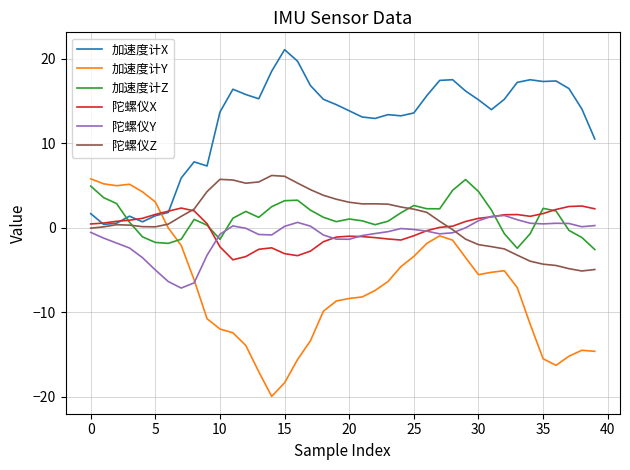

Which series has the widest spread of values?

加速度计Y